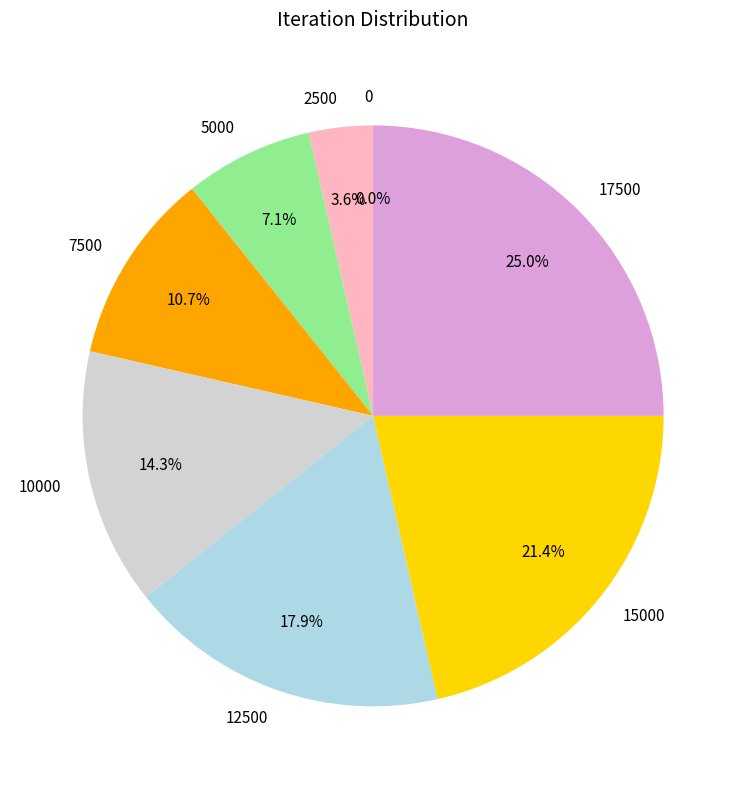

Count the number of slices in the pie.

8